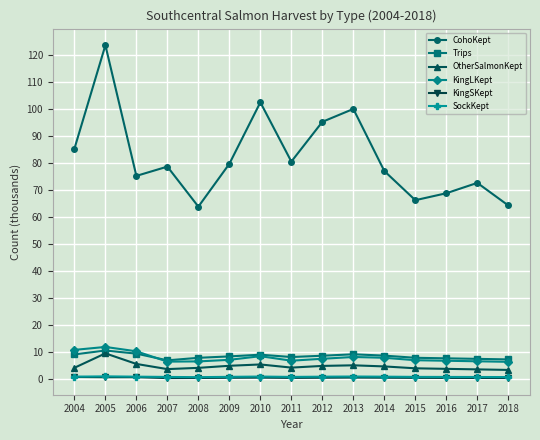

What is the spread (max minus min) of values at 2009?

79.3